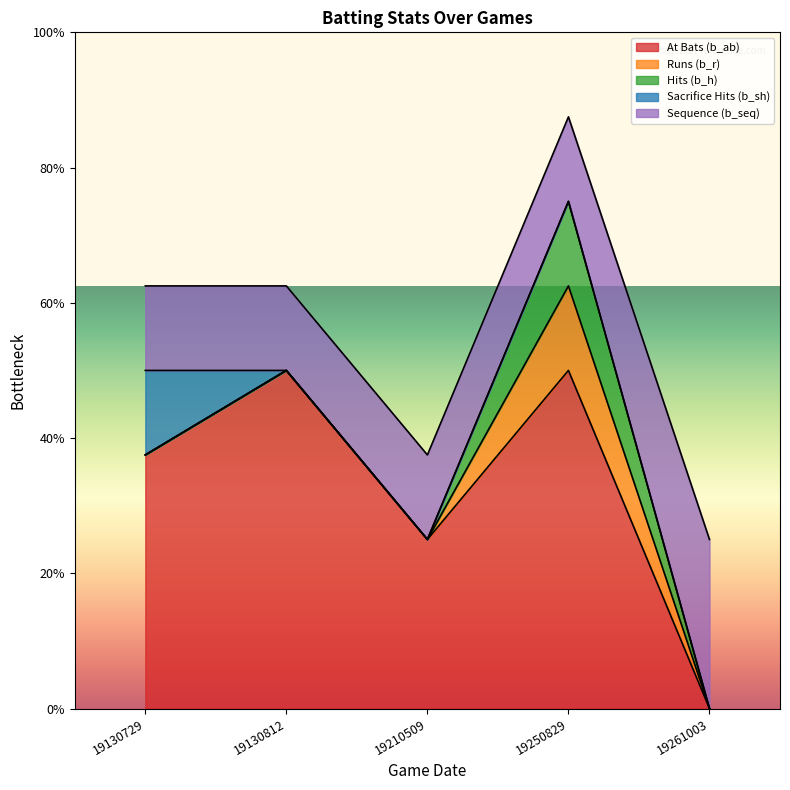

Where is b_h nearest to the value 0?

19130729